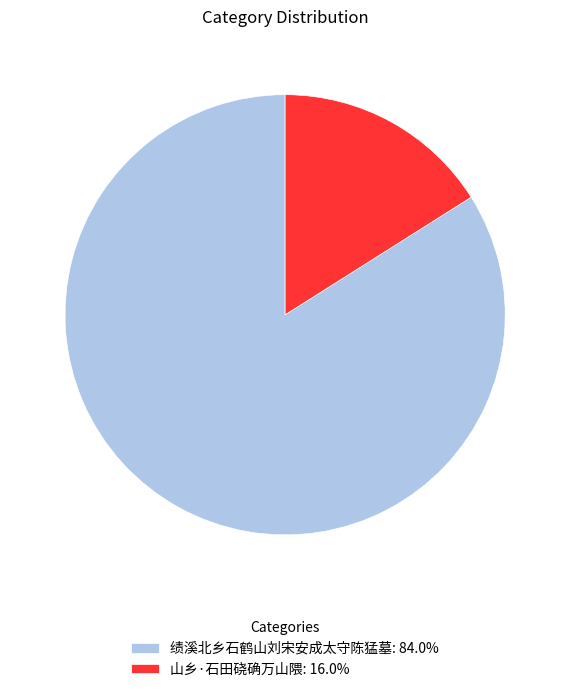

Which slice is the smallest?

山乡·石田硗确万山隈